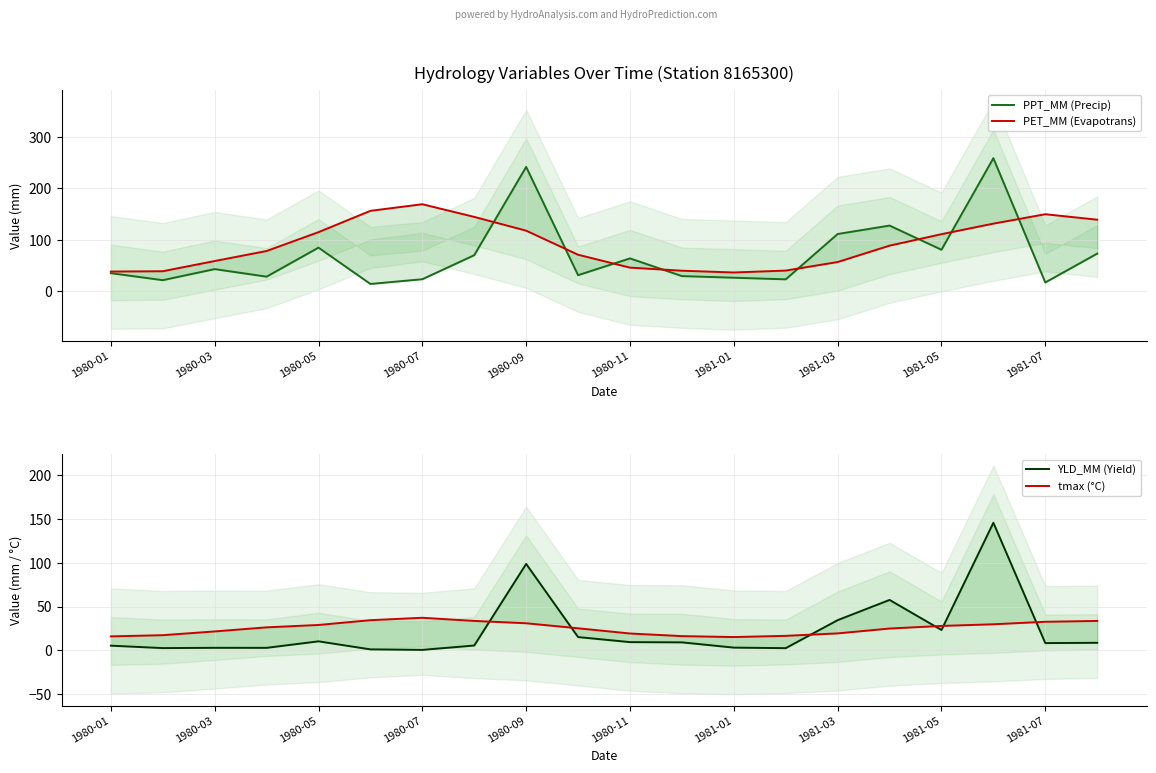

Read the PPT_MM (Precip) value at 17.

258.1